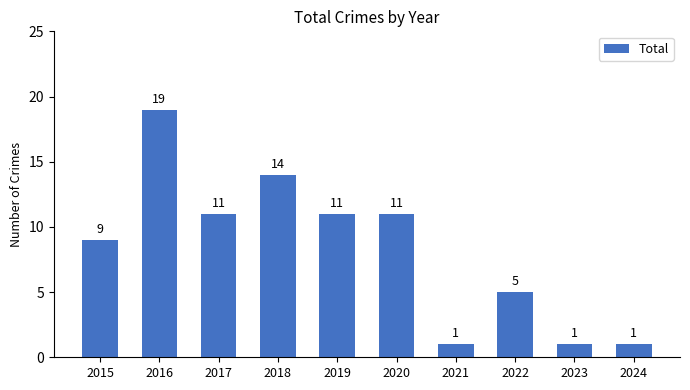

What is the value of the 1st bar from the left?

9